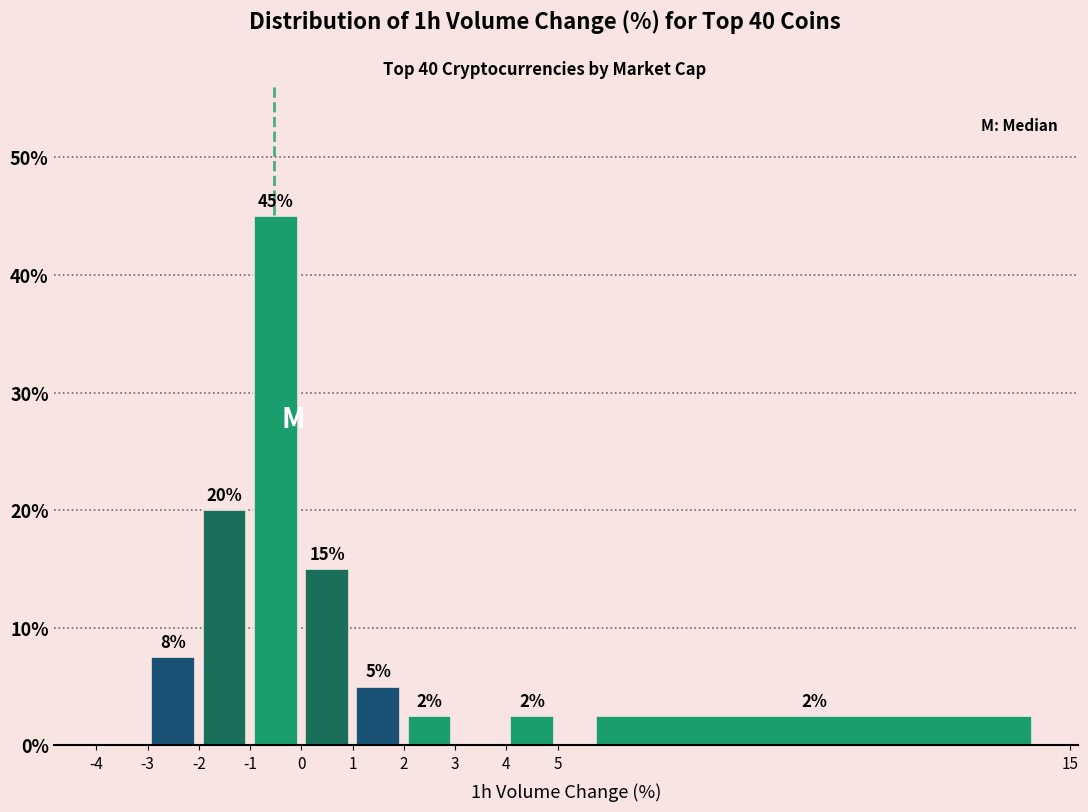

Which range on the x-axis has the tallest bar?

-1 to 0